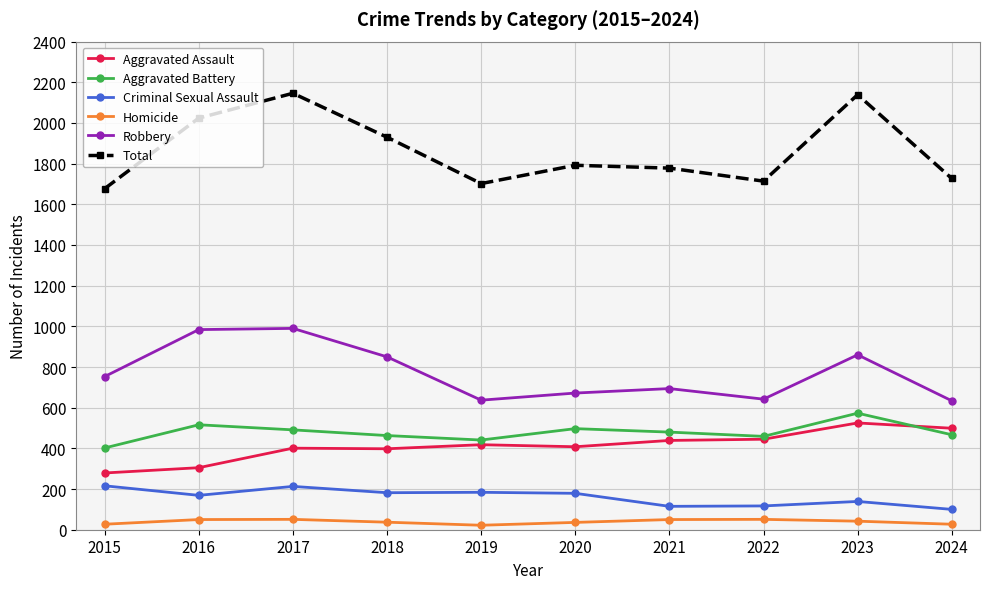

What is the value of the Robbery point at the 2nd from the left?

984